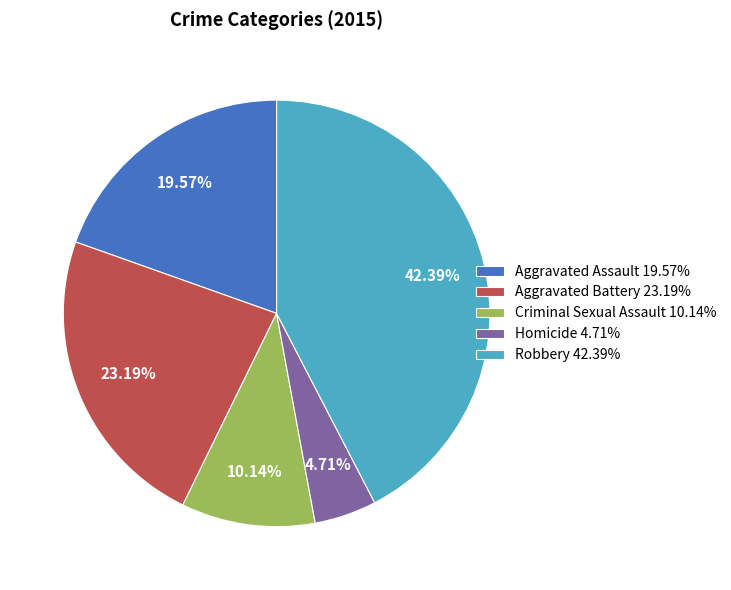

The Criminal Sexual Assault slice represents 16% of the pie. True or false?

False